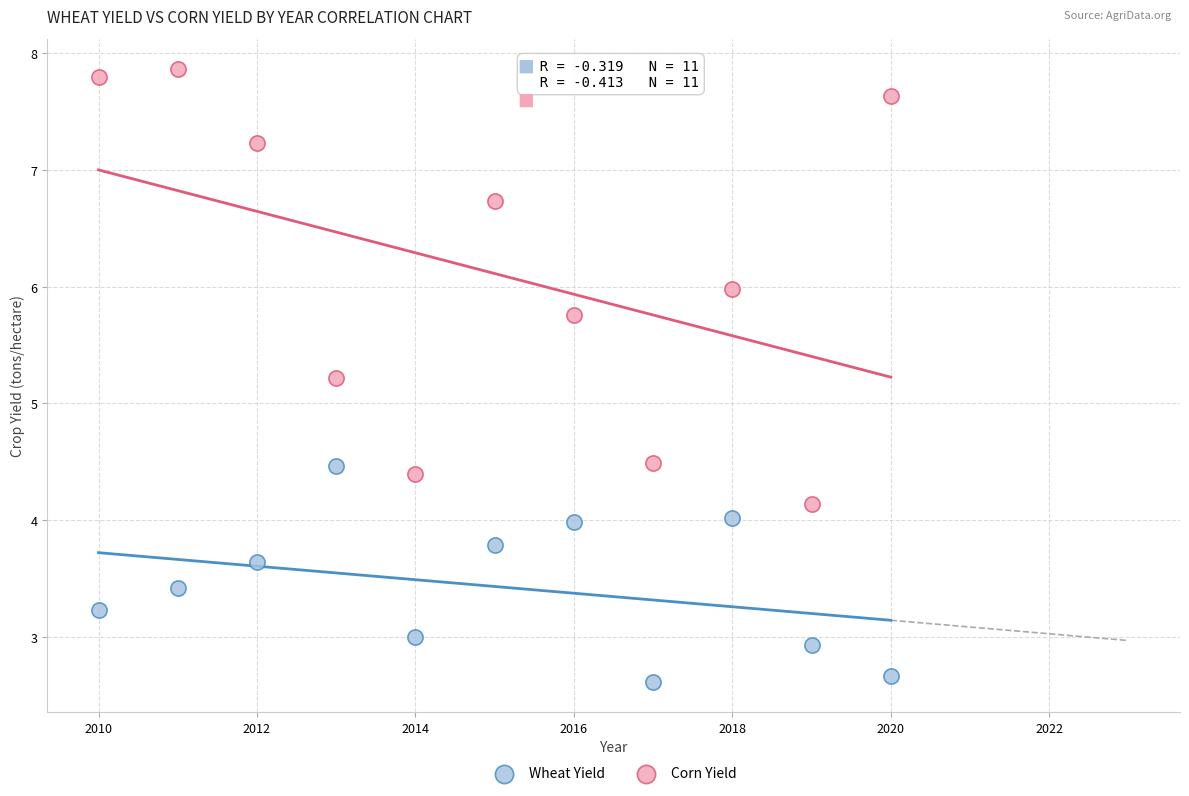

What is the X range (max minus min) for the scatter plot?

10.0